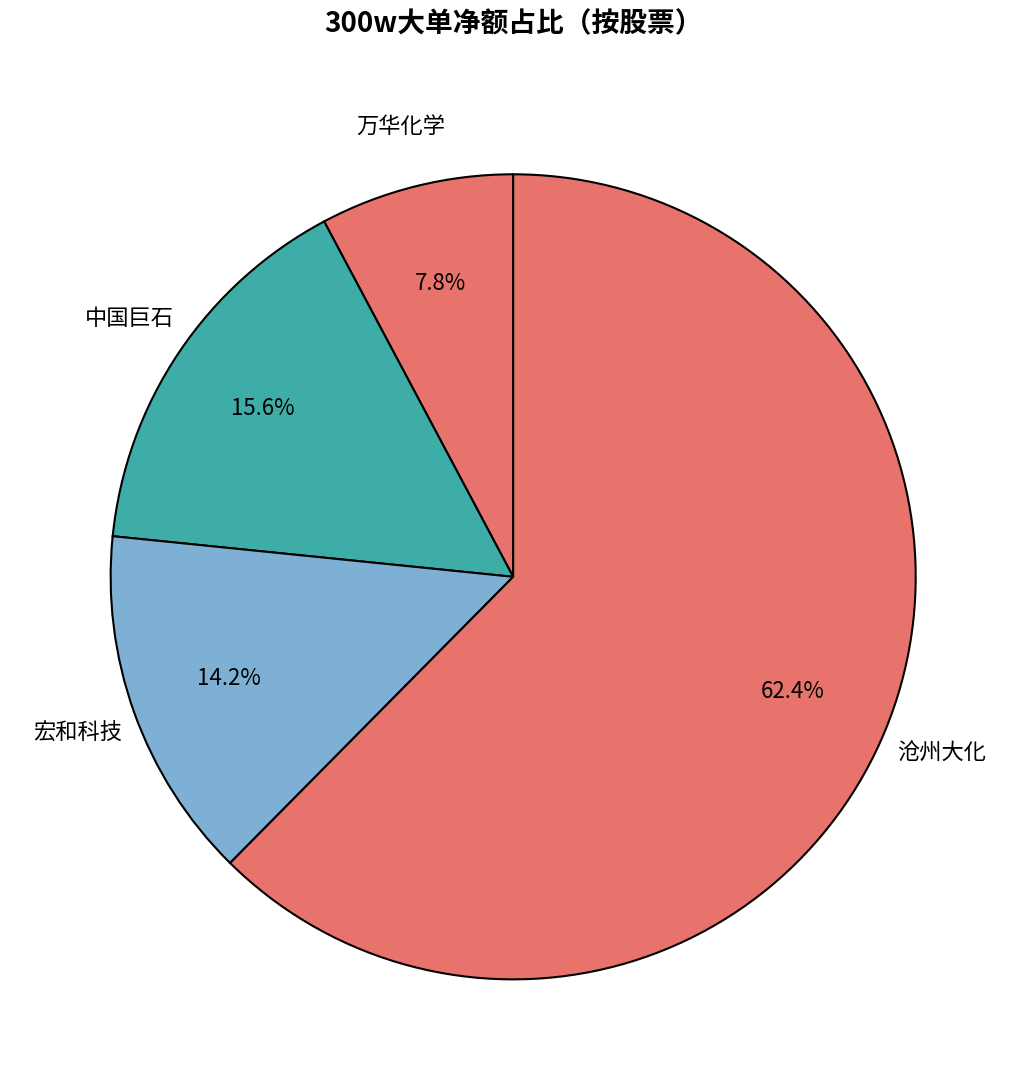

Between 万华化学 and 中国巨石, which is larger?

中国巨石